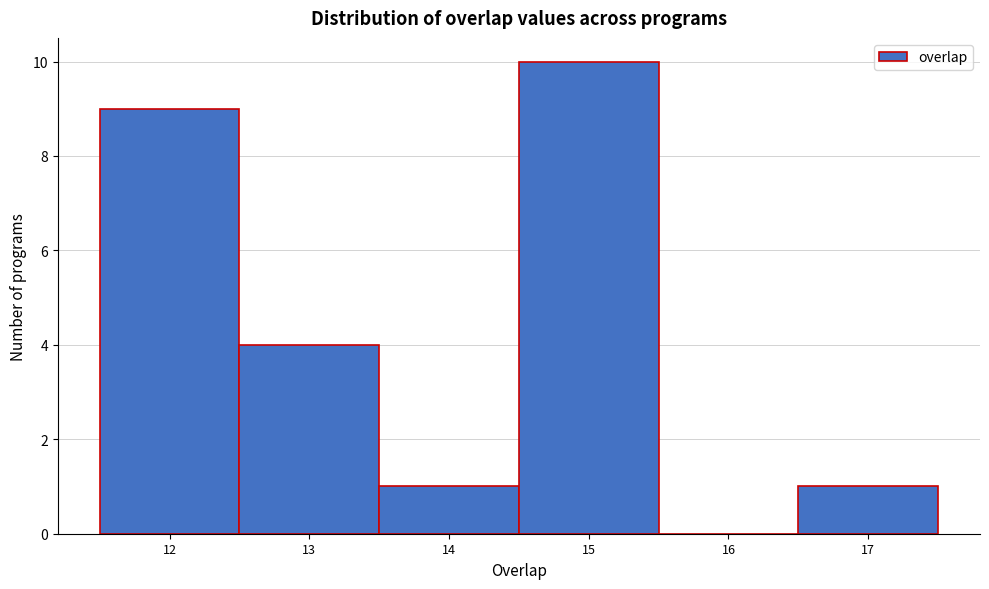

Over which range of the x-axis is the bar tallest?

14.5 to 15.5